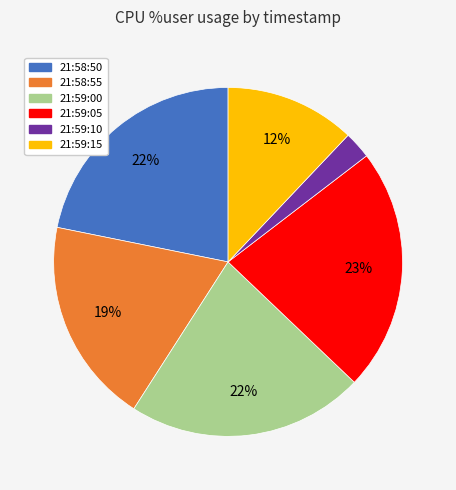

To the nearest percent, what portion does 21:58:50 represent?

22%